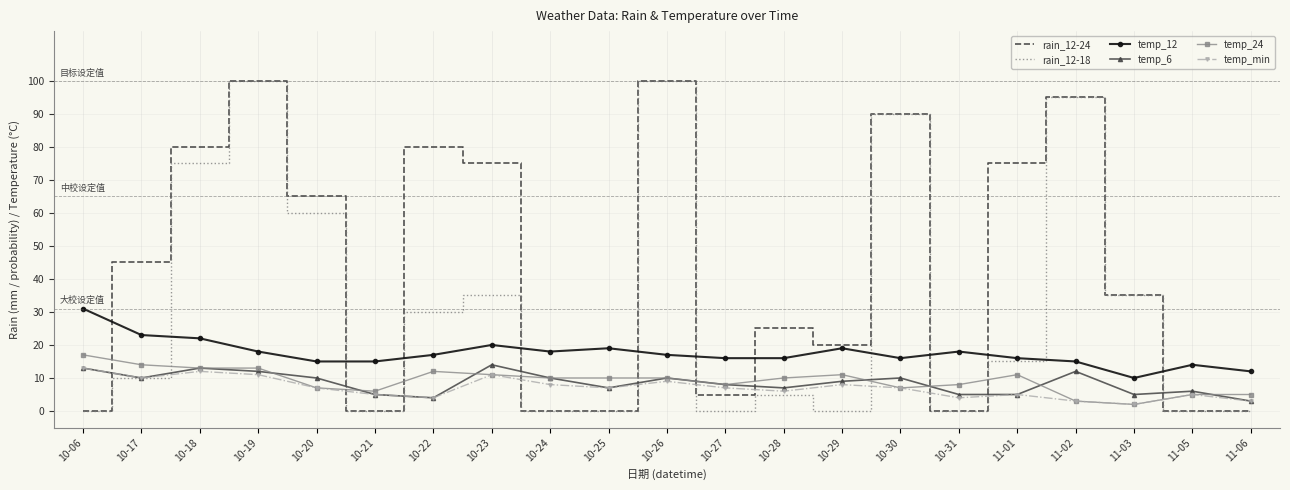

What is the difference between the highest and lowest values at 10-23?

64